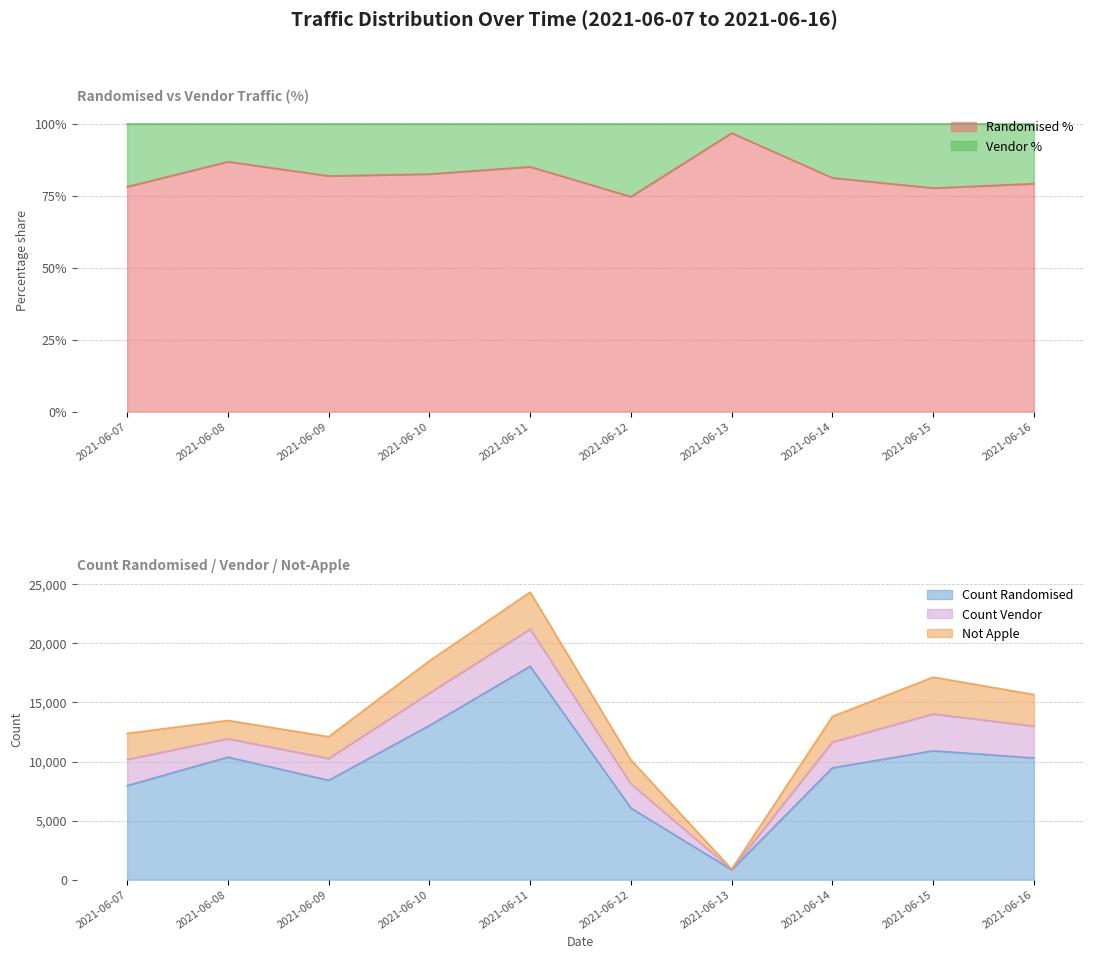

The value of count_randomised at 2021-06-10 is 7378.0. True or false?

False